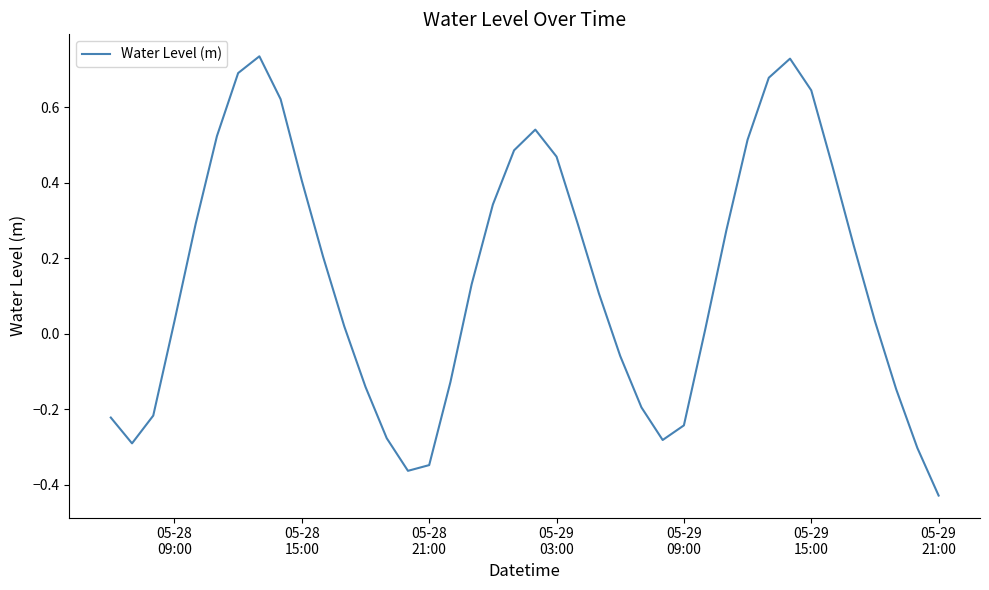

What is the difference between the maximum and minimum values?

1.2